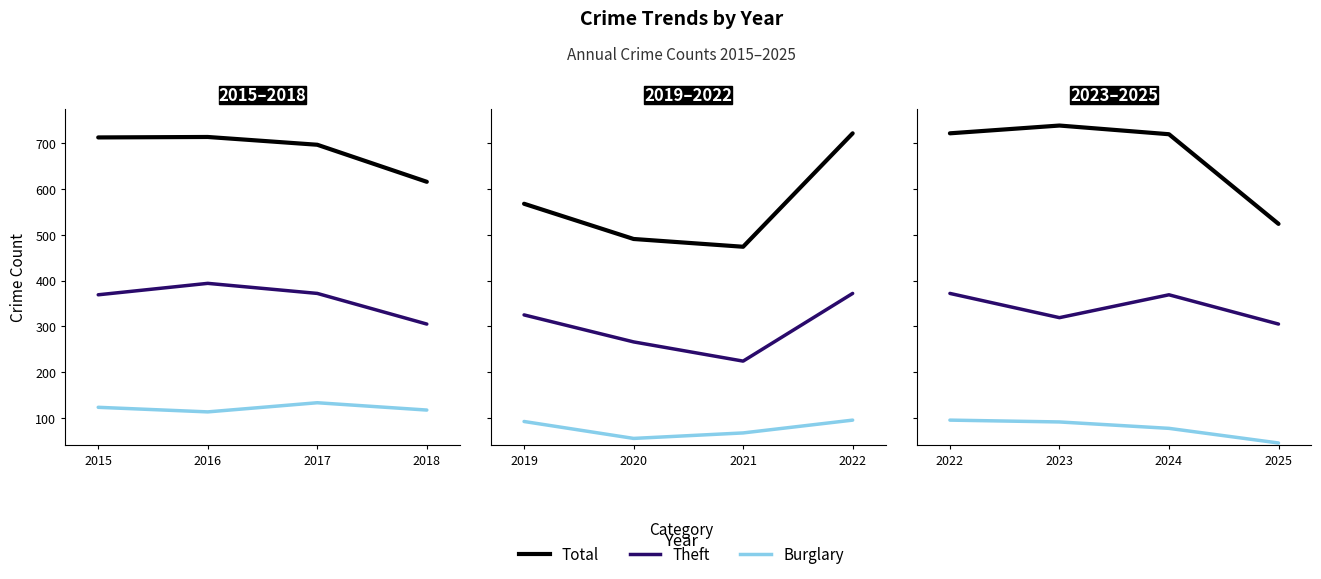

True or false: Theft has a value of 372 at 2022.

True